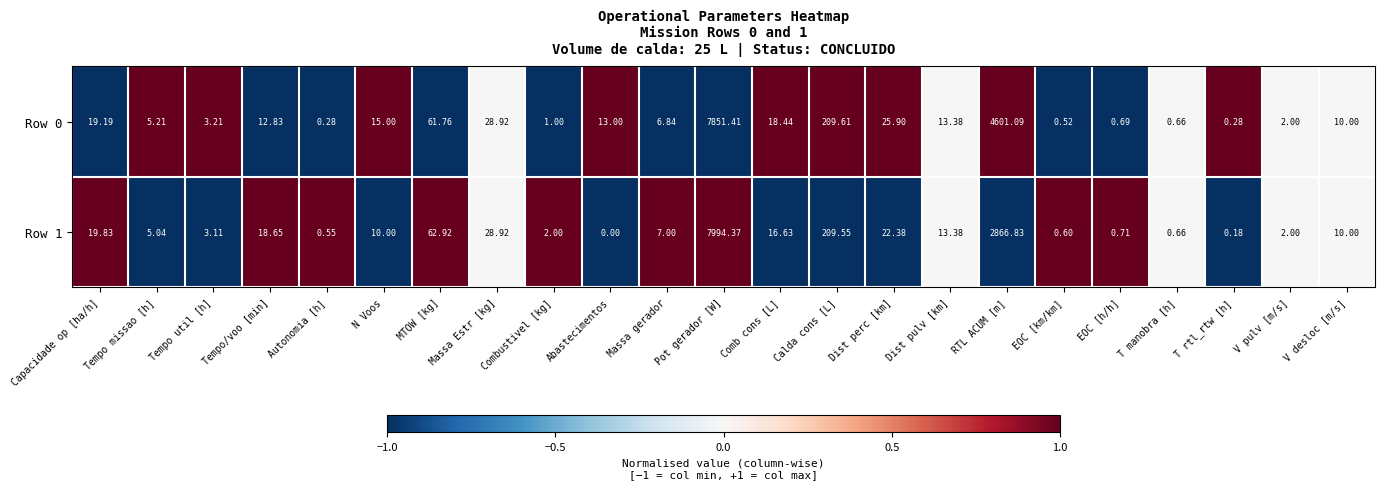

Which series has the widest spread of values?

Row 1